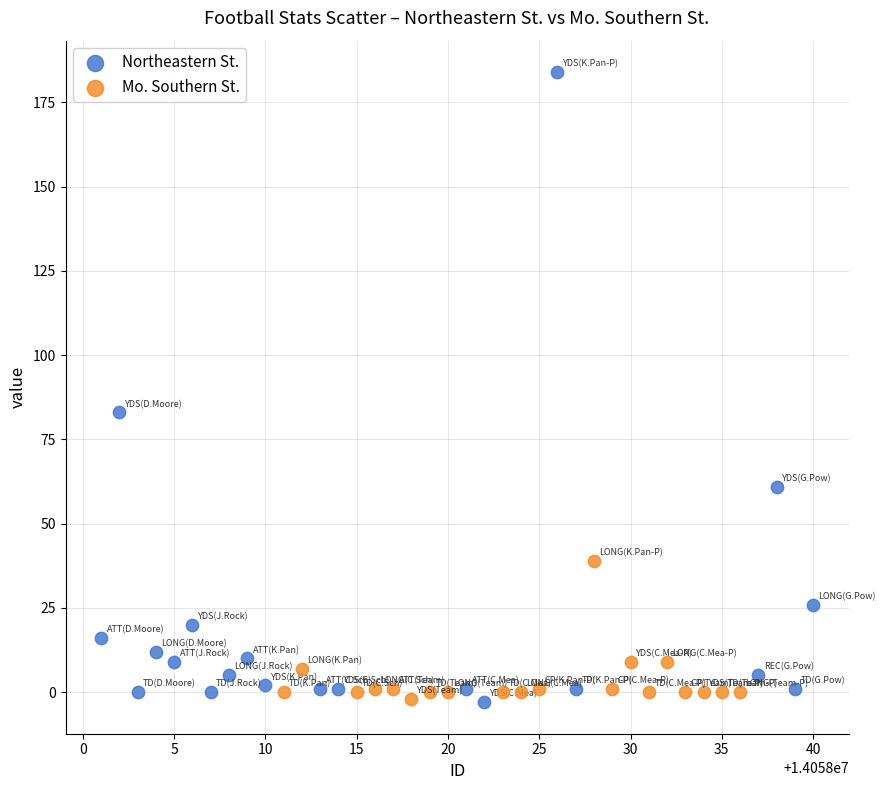

Which series has the largest Y range (max minus min)?

Northeastern St.